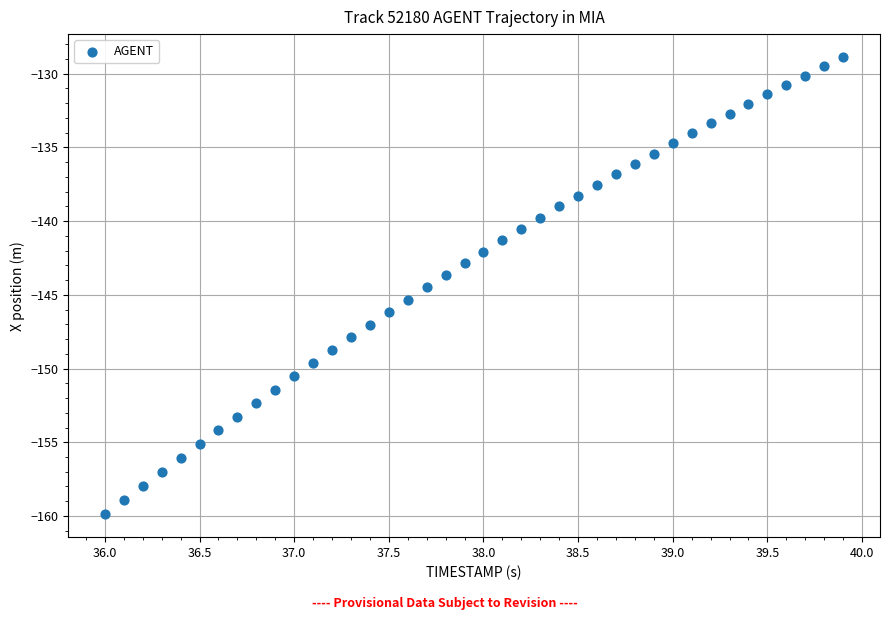

What is the range of X values (max minus min)?

3.9